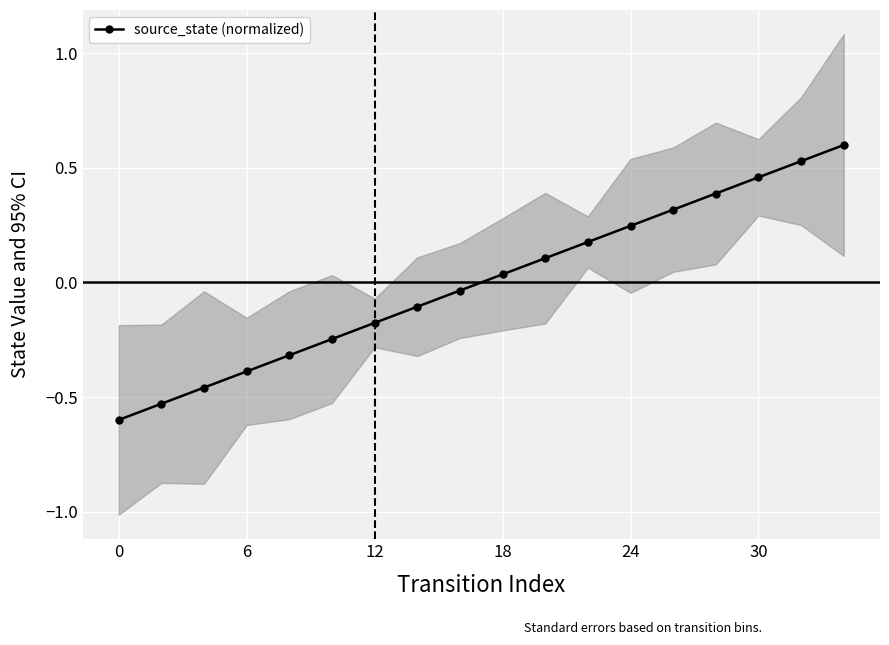

True or false: source_state (normalized) has more than 0 interior local peaks.

False